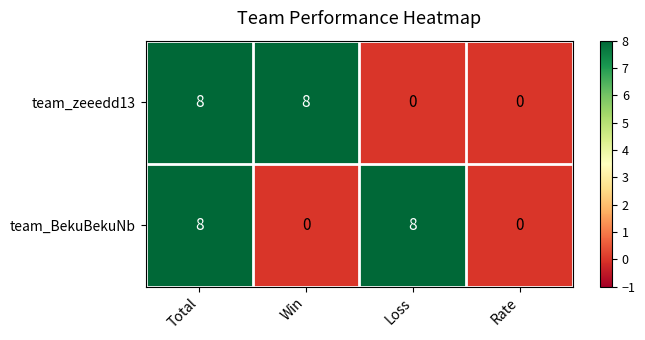

What is the sum of the team_BekuBekuNb values at Total and Win?

8